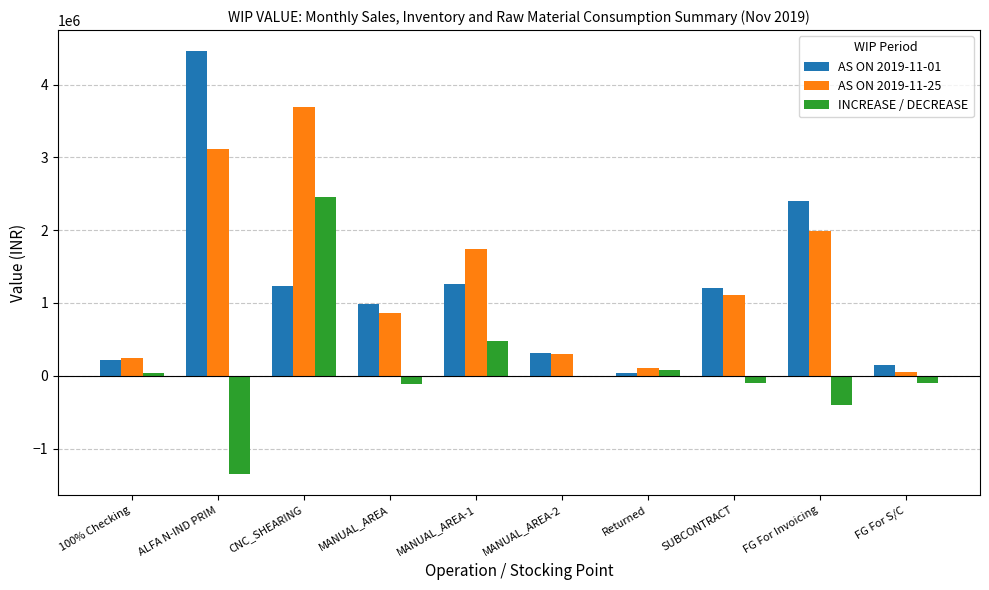

What is the sum of the INCREASE / DECREASE values at FG For S/C and ALFA N-IND PRIM?

-1448531.8